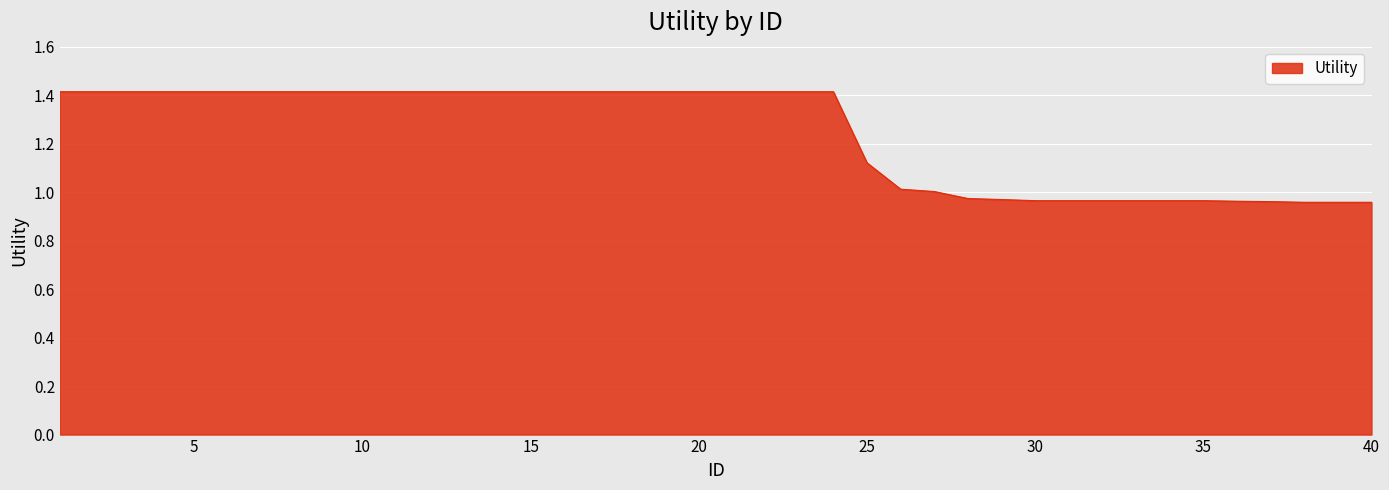

What is the difference between the maximum and minimum values?

0.5